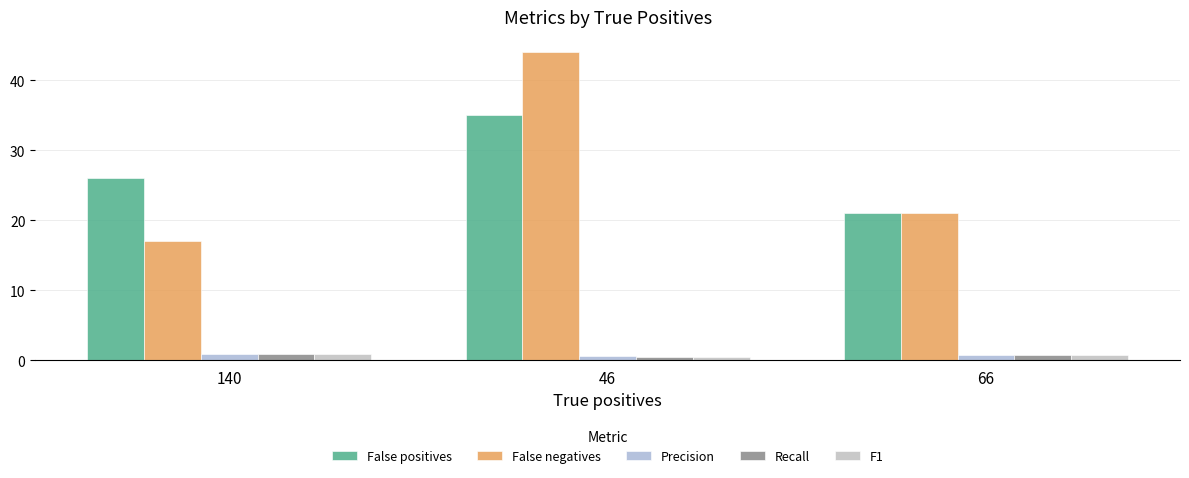

List the labels in order of F1 value, largest first.

140, 66, 46